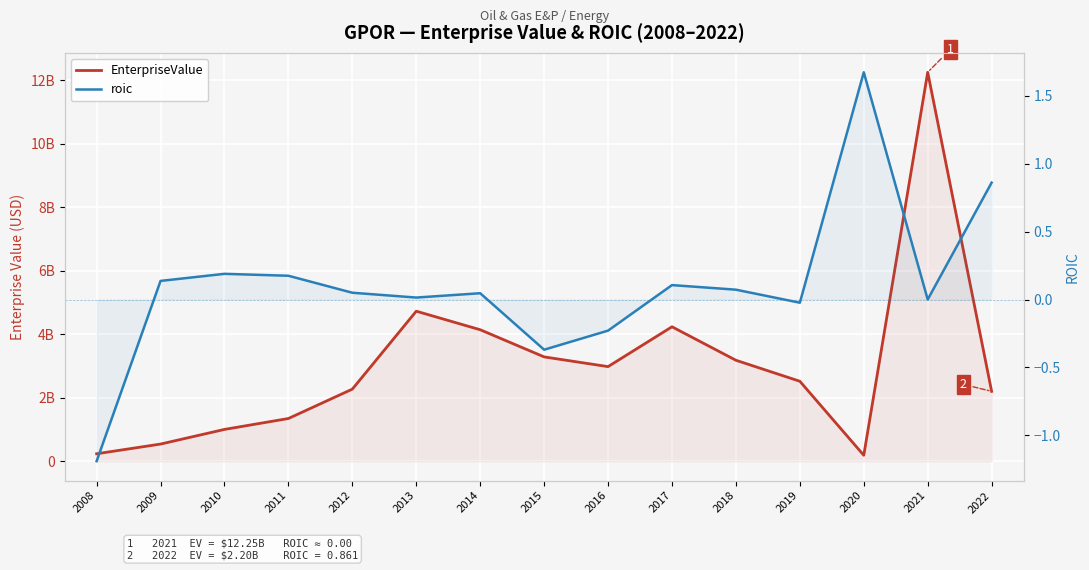

The roic series shows -0.0 at 2021. True or false?

True